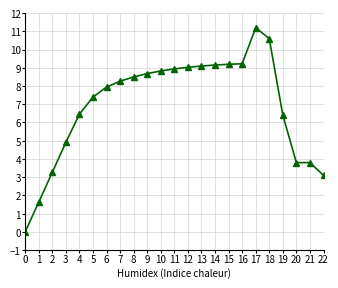

How many data points are less than 8?

11